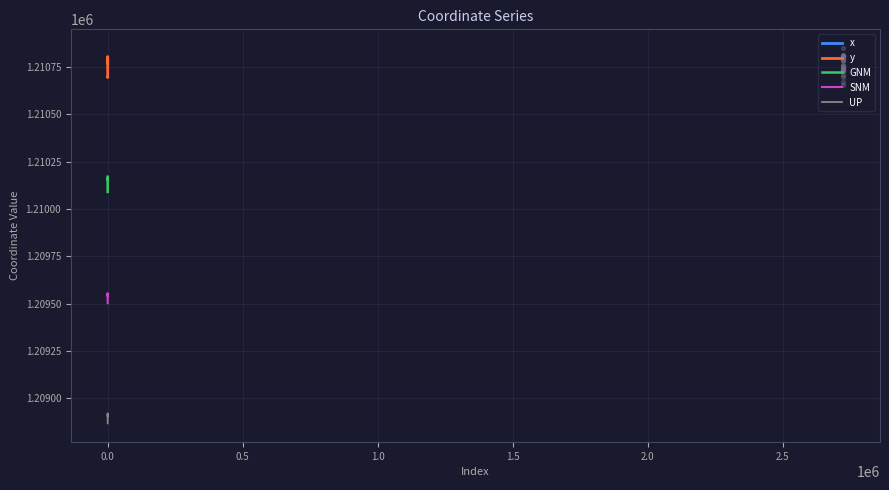

Which series reaches the minimum Y coordinate?

UP